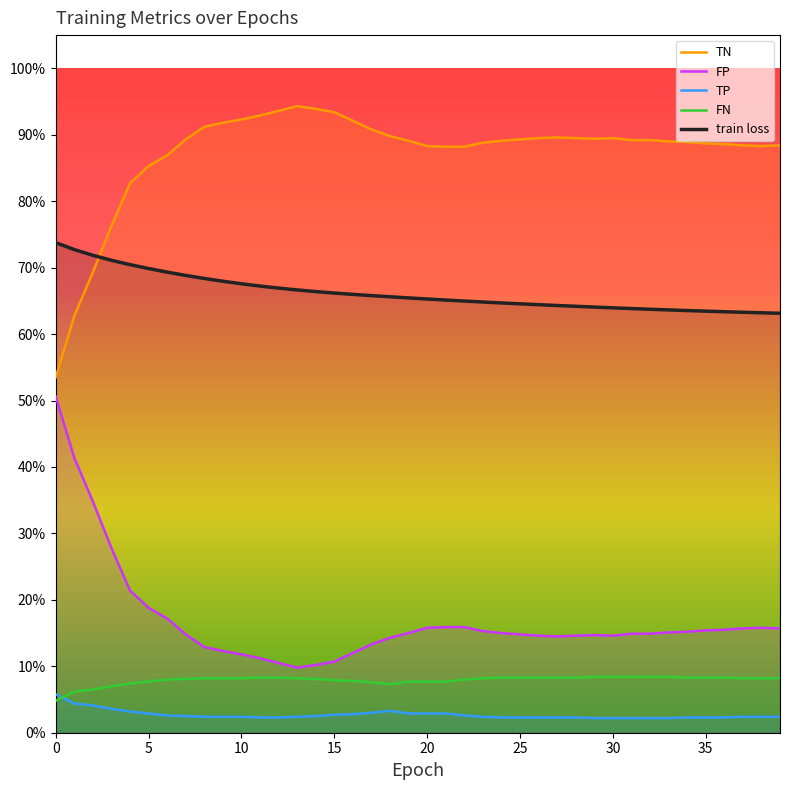

The FN series shows 84.0 at 31. True or false?

True